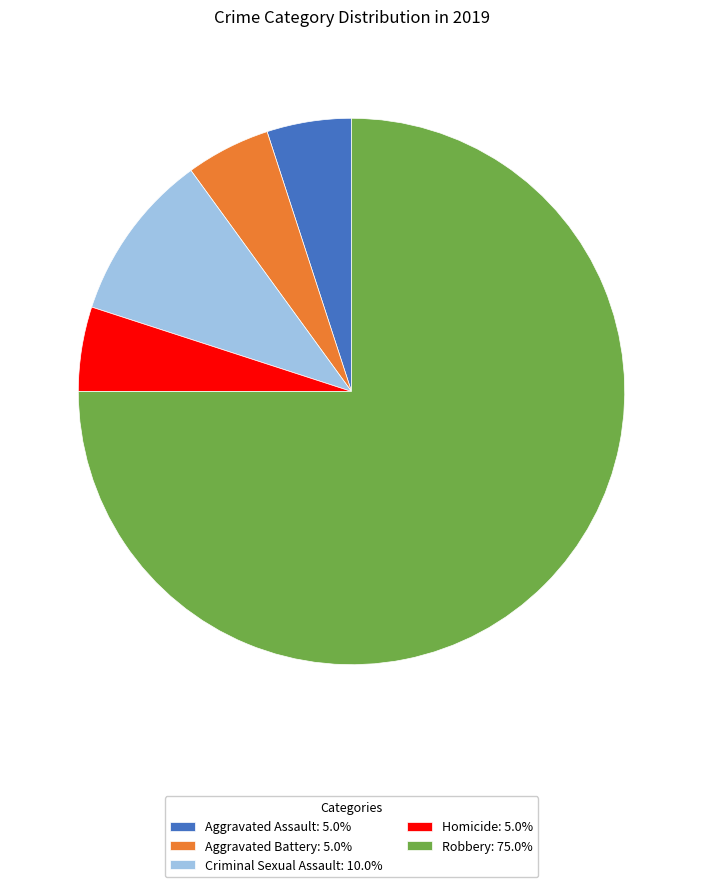

What is the ratio of the value at Homicide: 5.0% to the value at Criminal Sexual Assault: 10.0%?

0.5